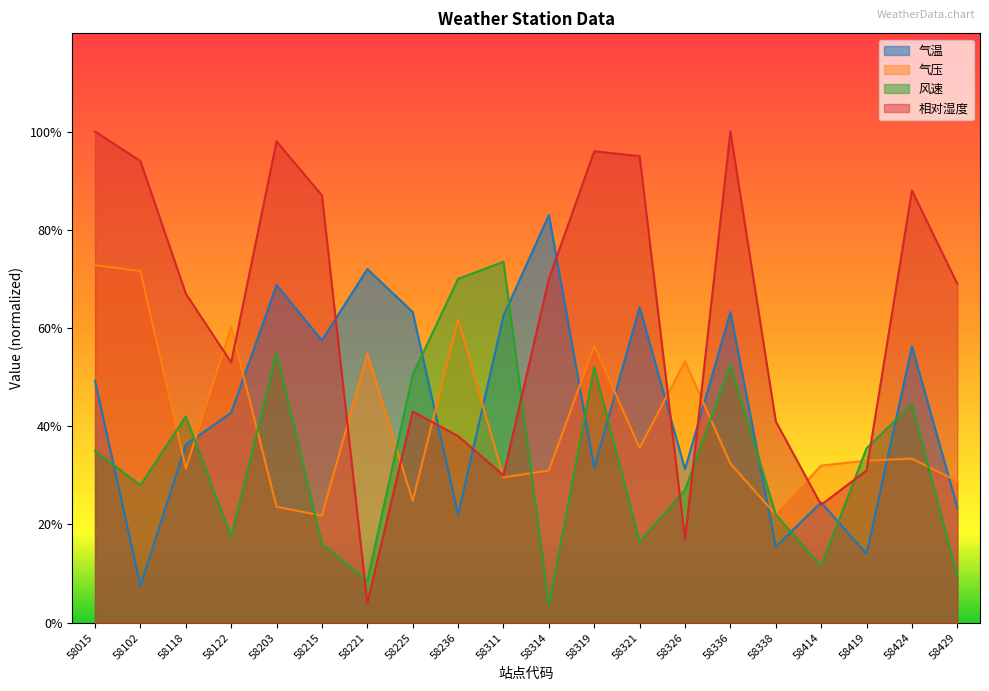

Between 58015 and 58118, which is larger?

58015